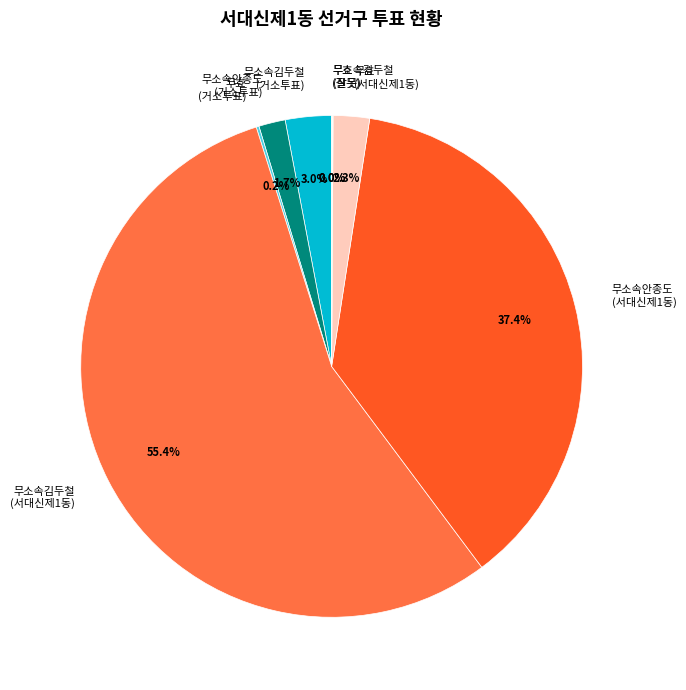

Is there a majority slice in this chart?

Yes